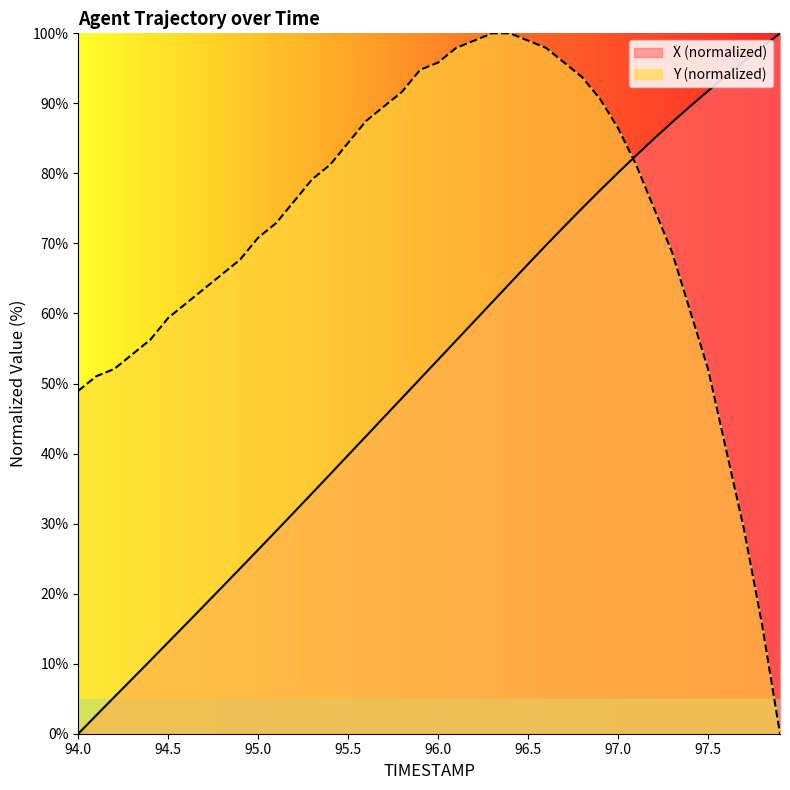

True or false: Y has a value of 132.8 at 96.9.

False